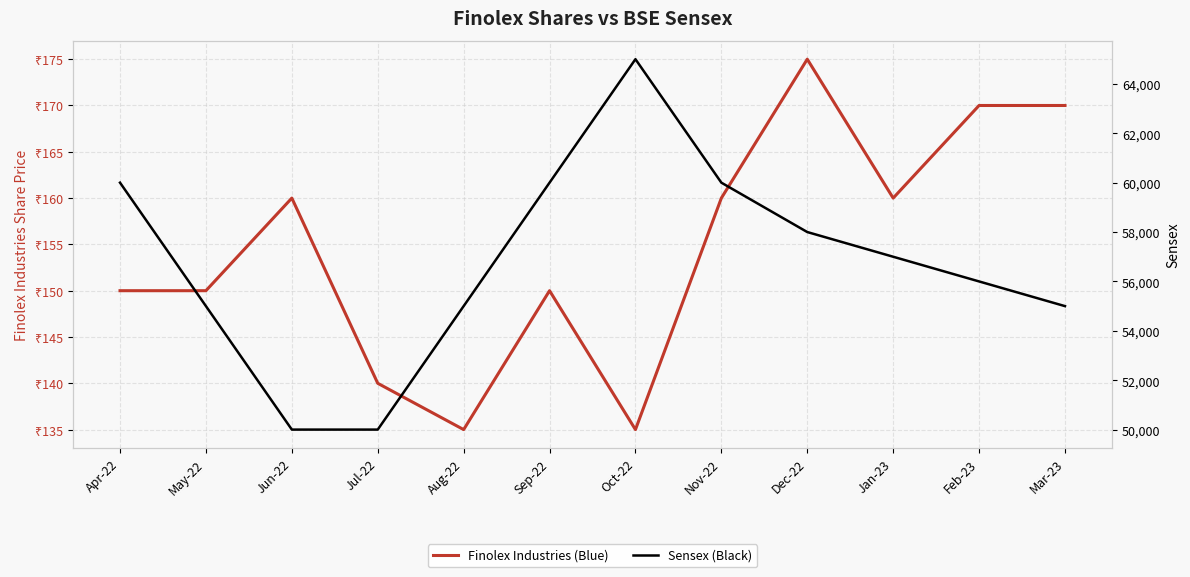

Where is the first local maximum for Finolex Industries (Blue)?

Jun-22